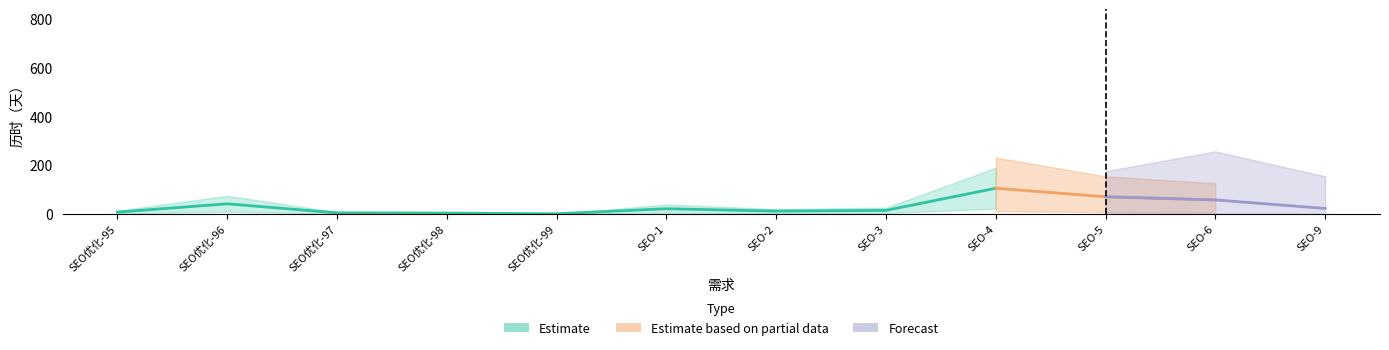

True or false: there are more than 1 points higher than both neighbors.

True